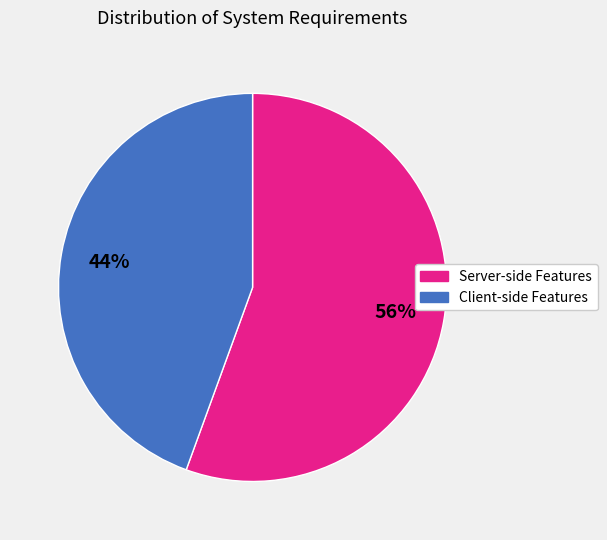

To the nearest percent, what is the average slice percentage?

50%